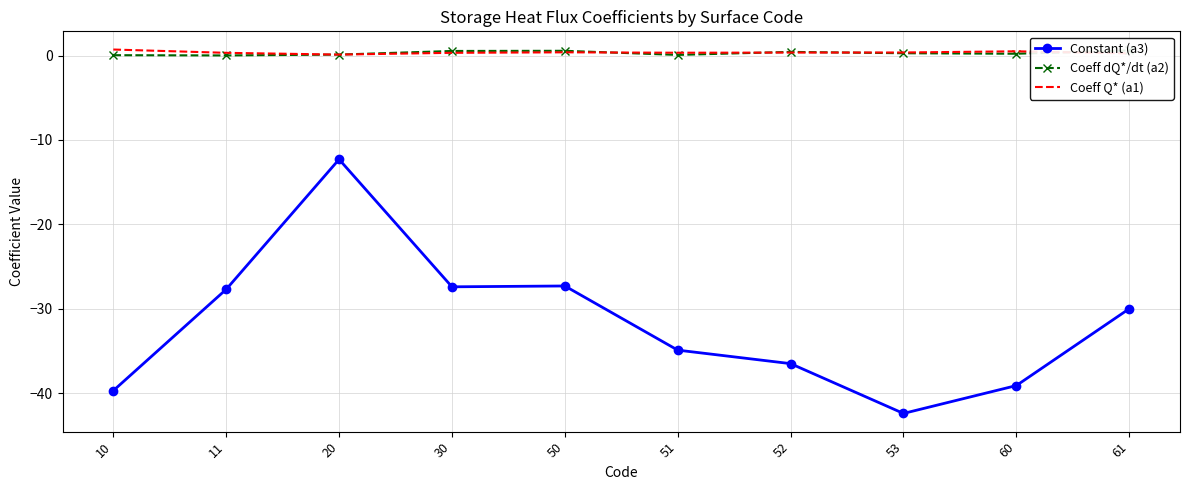

What is the difference between the Coeff Q* (a1) values at 61 and 30?

0.1